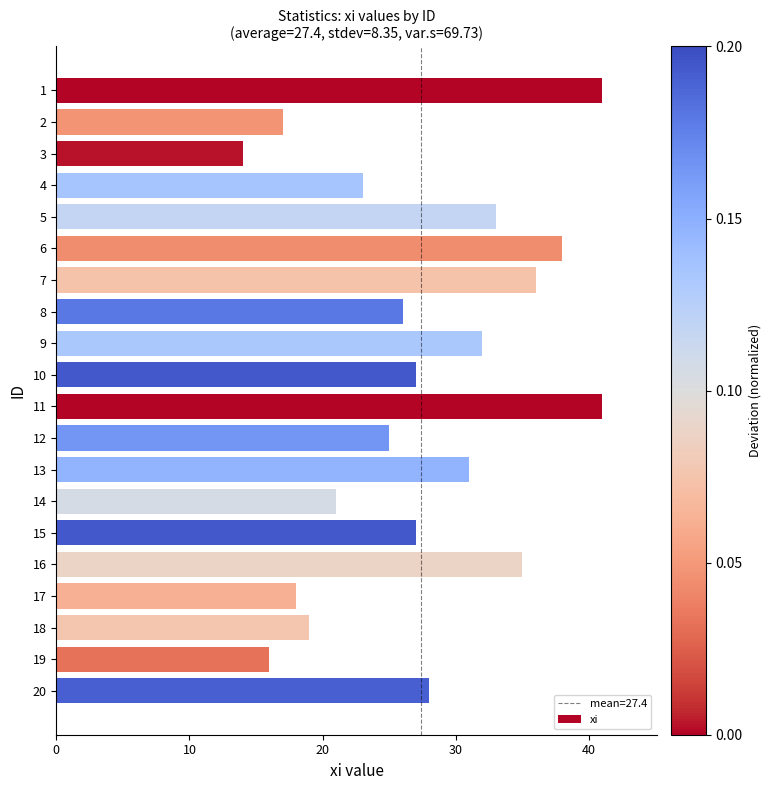

Reading top to bottom, what are all the values shown in this chart?

41	17	14	23	33	38	36	26	32	27	41	25	31	21	27	35	18	19	16	28